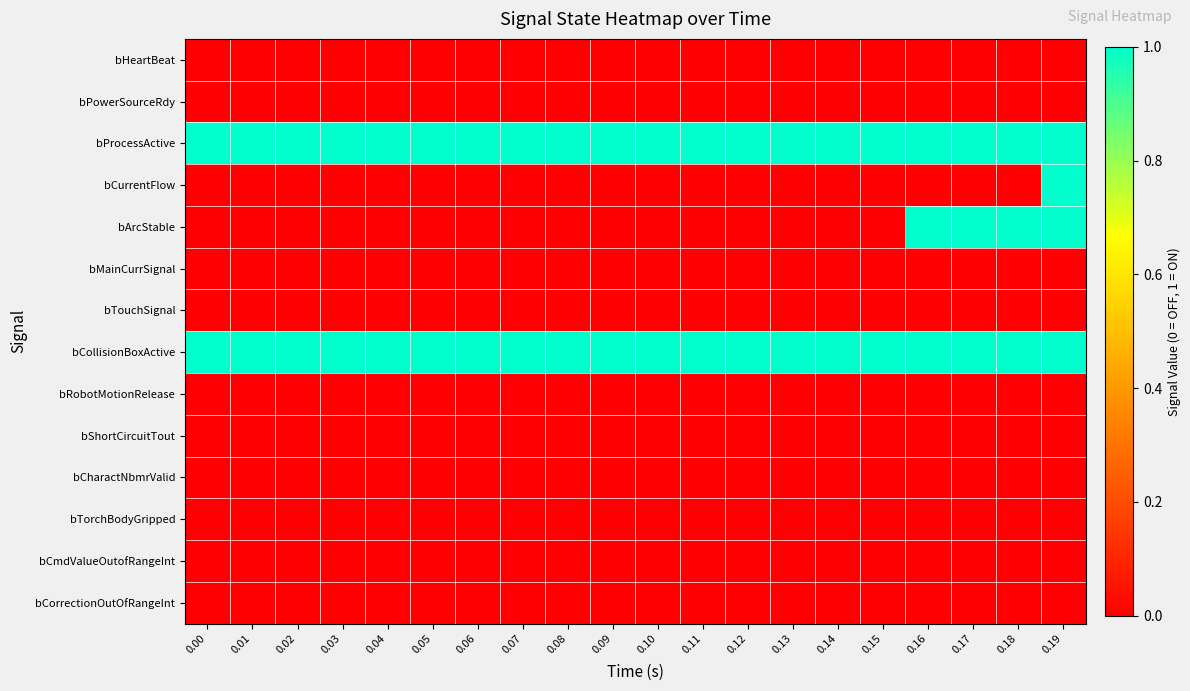

Which series has the largest total across all categories?

bProcessActive